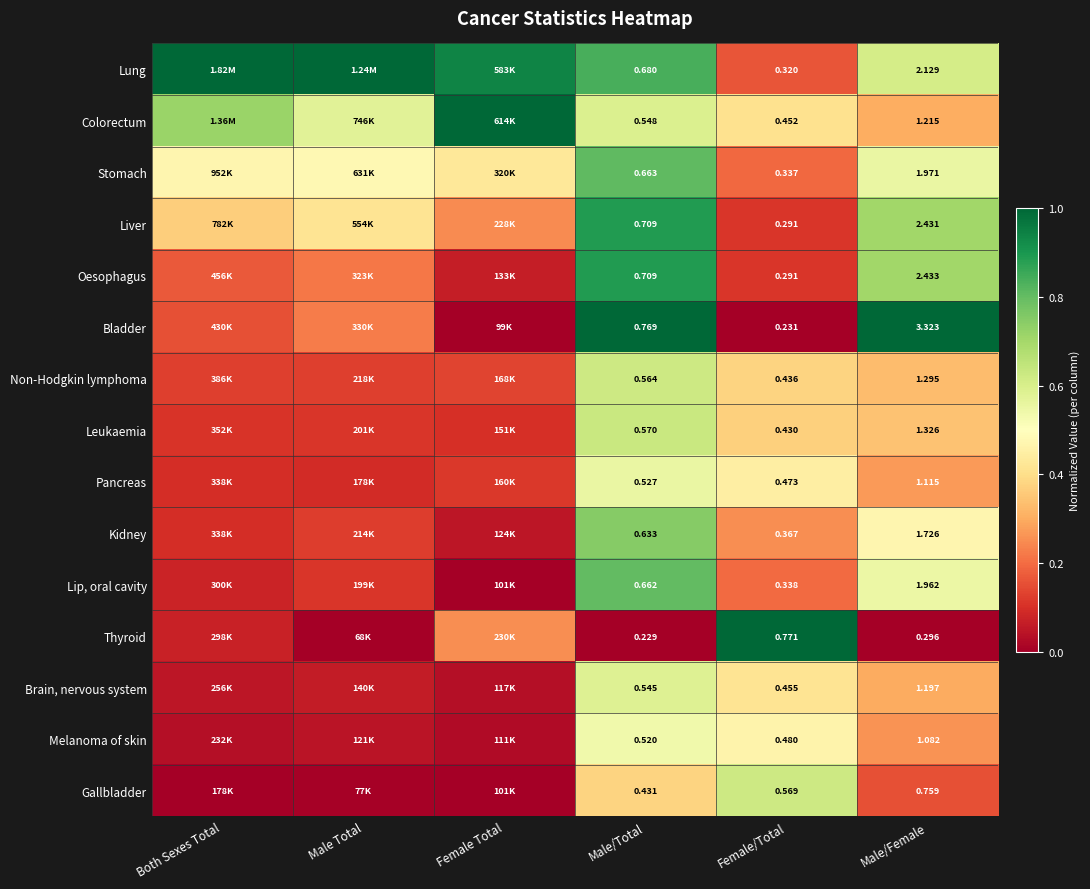

Rank the series at Male/Female from highest to lowest value.

Bladder, Oesophagus, Liver, Lung, Stomach, Lip, oral cavity, Kidney, Leukaemia, Non-Hodgkin lymphoma, Colorectum, Brain, nervous system, Pancreas, Melanoma of skin, Gallbladder, Thyroid